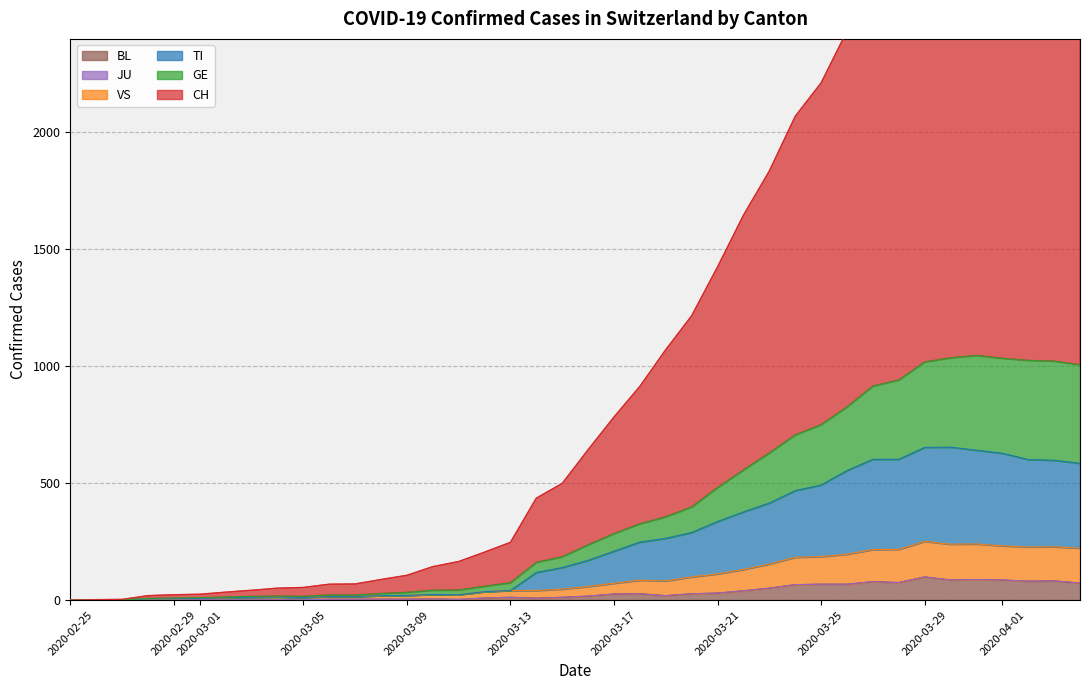

Between 2020-03-19 and 2020-03-25, which series saw the biggest shift?

CH